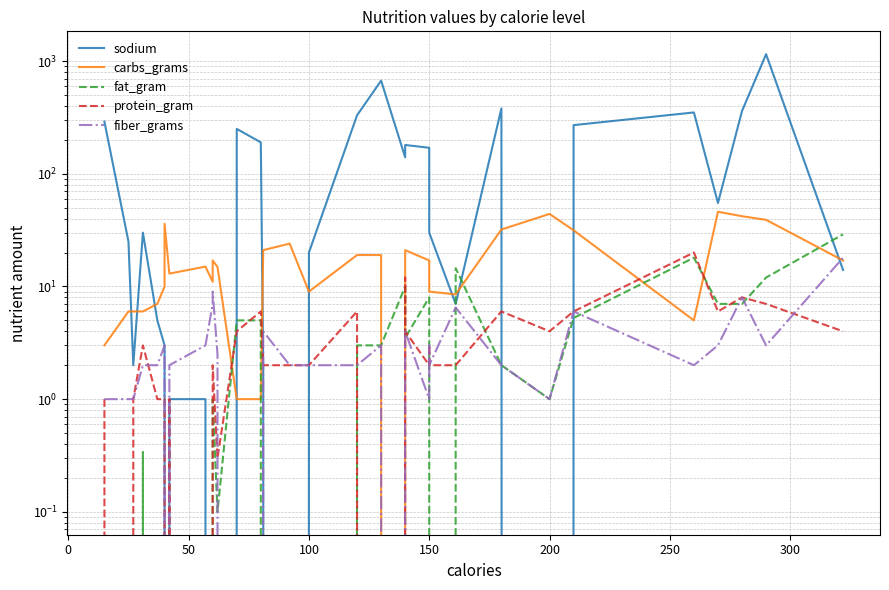

What is the value of the carbs_grams point at the 22nd from the left?

21.0